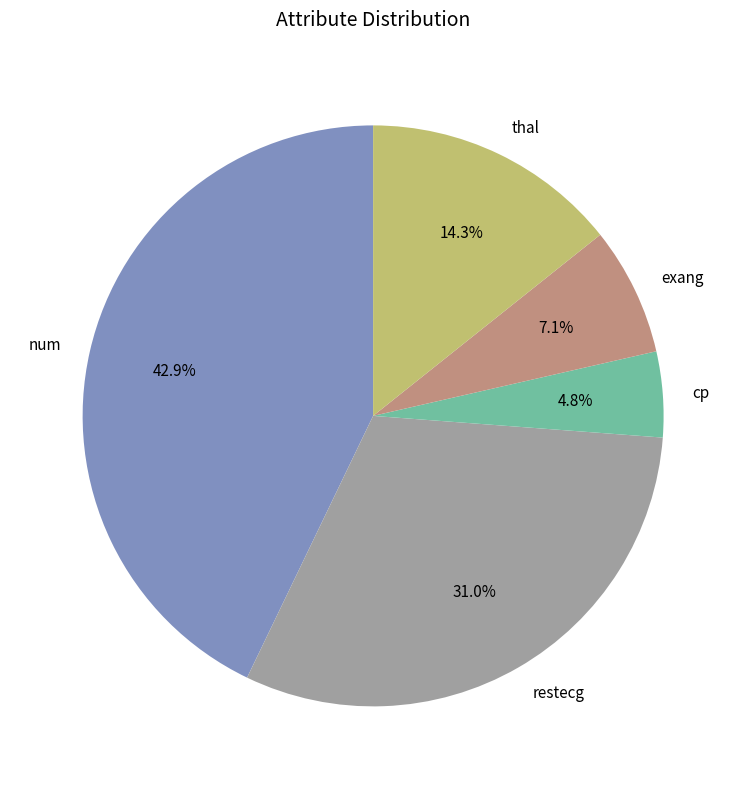

Is thal the majority of the pie?

No